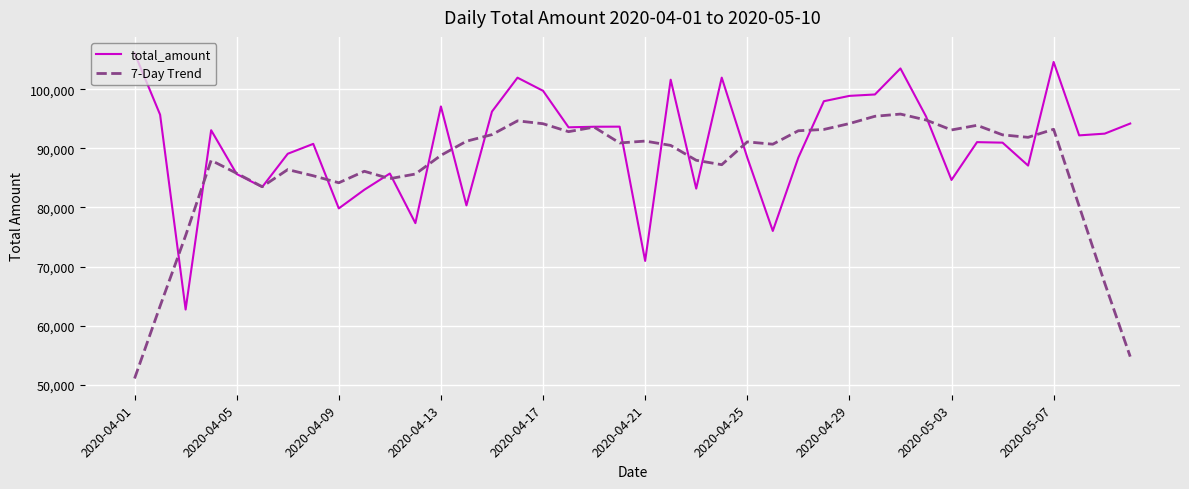

Rank the series by their average value, from highest to lowest.

total_amount, 7-Day Trend